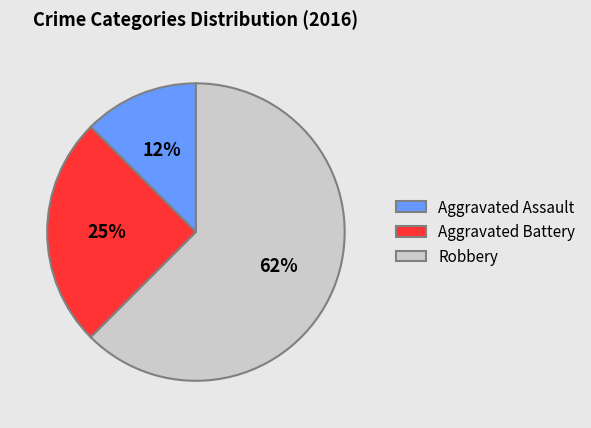

Rank the categories by value from highest to lowest.

Robbery, Aggravated Battery, Aggravated Assault